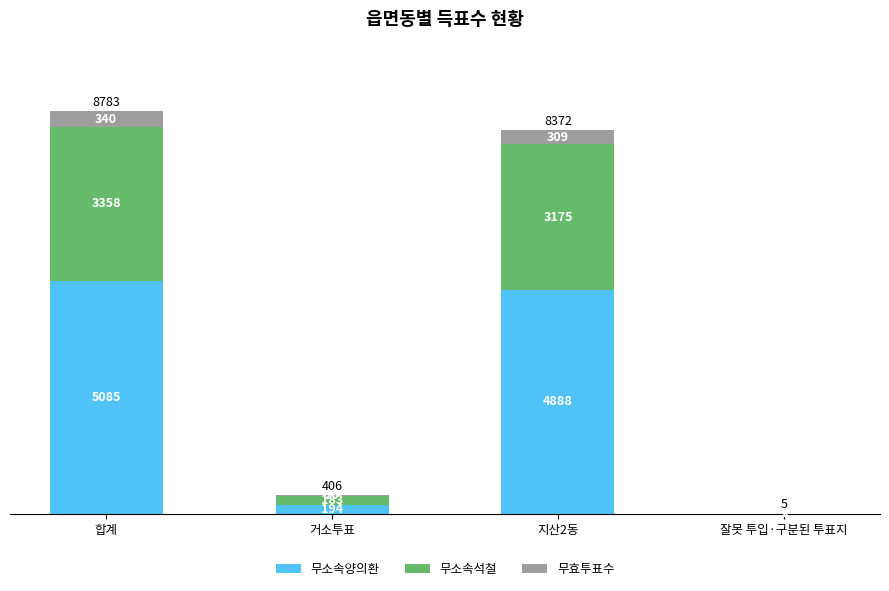

The 무소속양의환 series shows 3 at 잘못 투입·구분된 투표지. True or false?

True